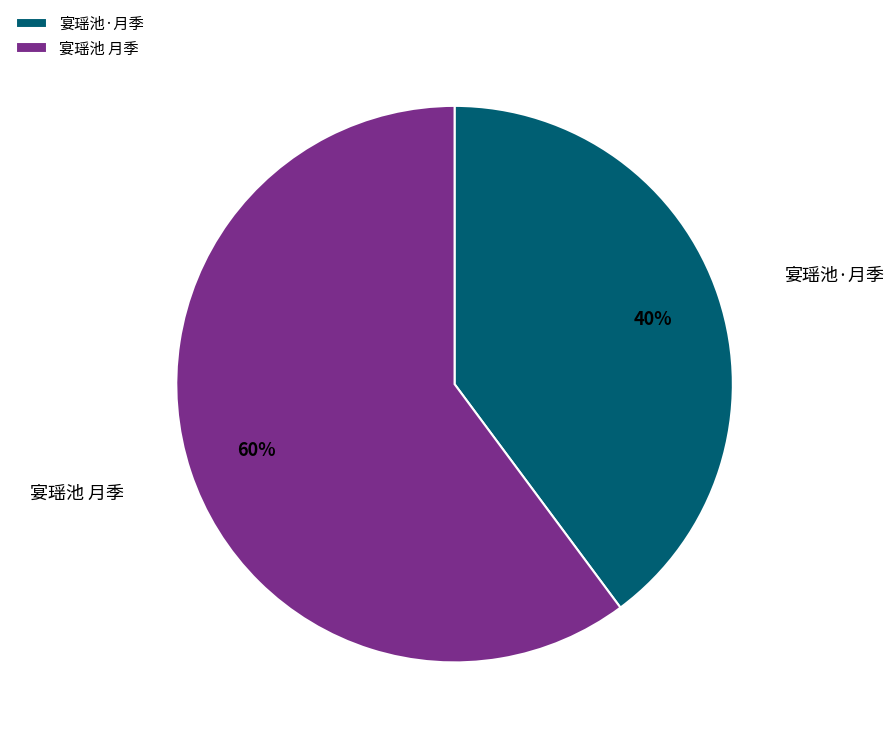

To the nearest percent, what percentage of the pie is 宴瑶池 月季?

60%